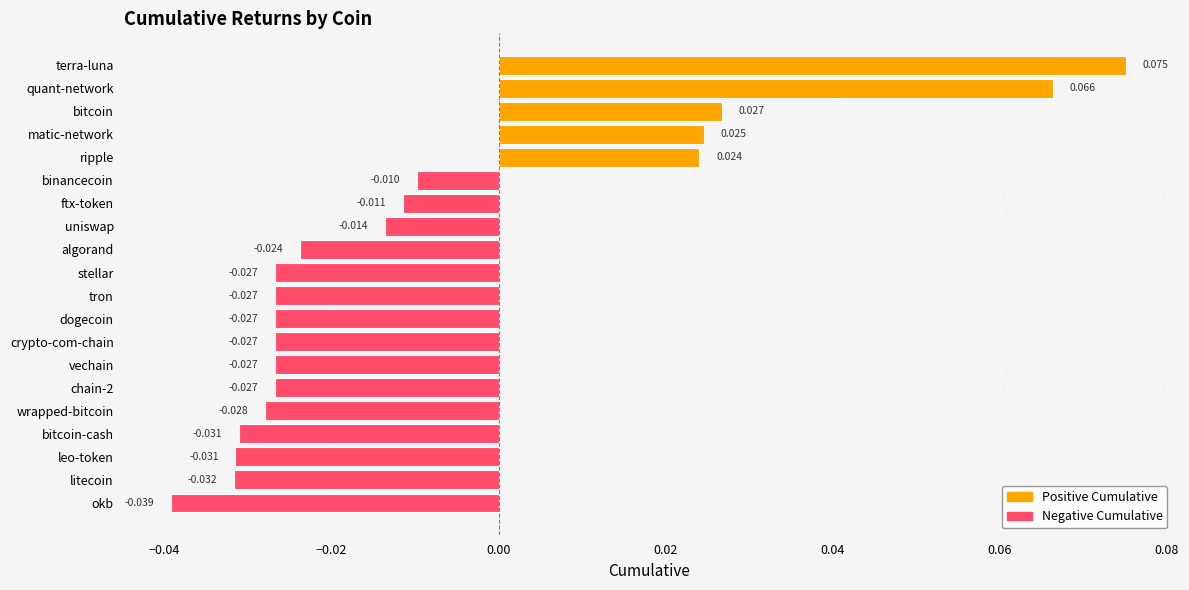

Which label corresponds to the smallest value in the chart?

okb